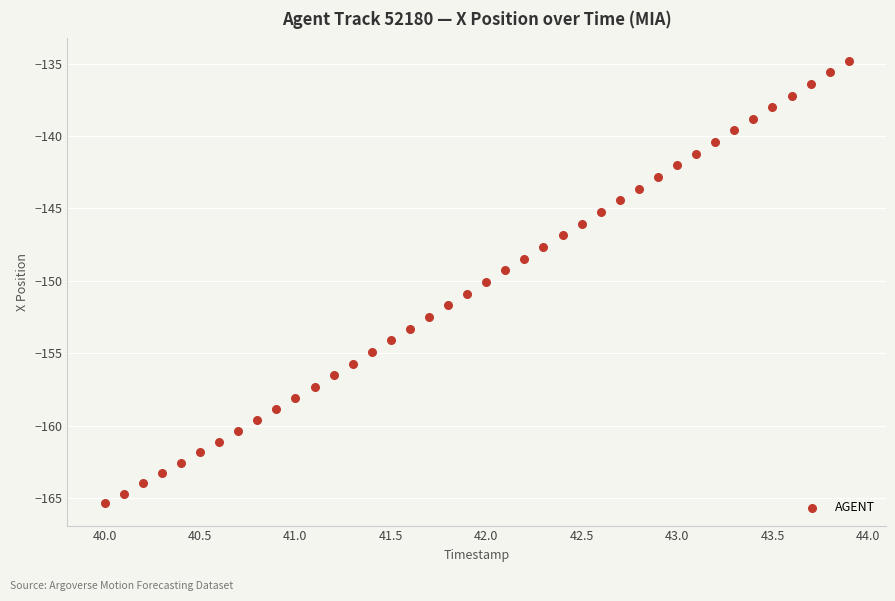

What is the range of X values (max minus min)?

3.9